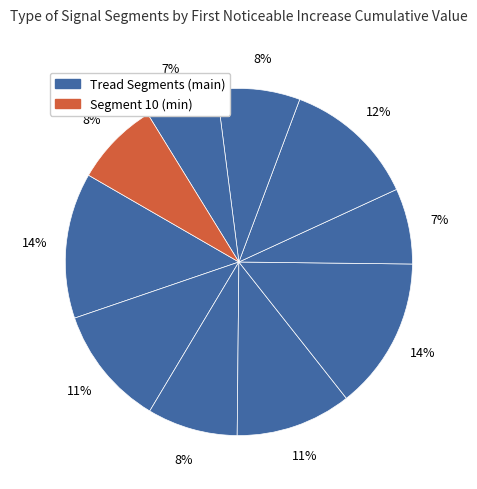

How many slices are in this pie chart?

10